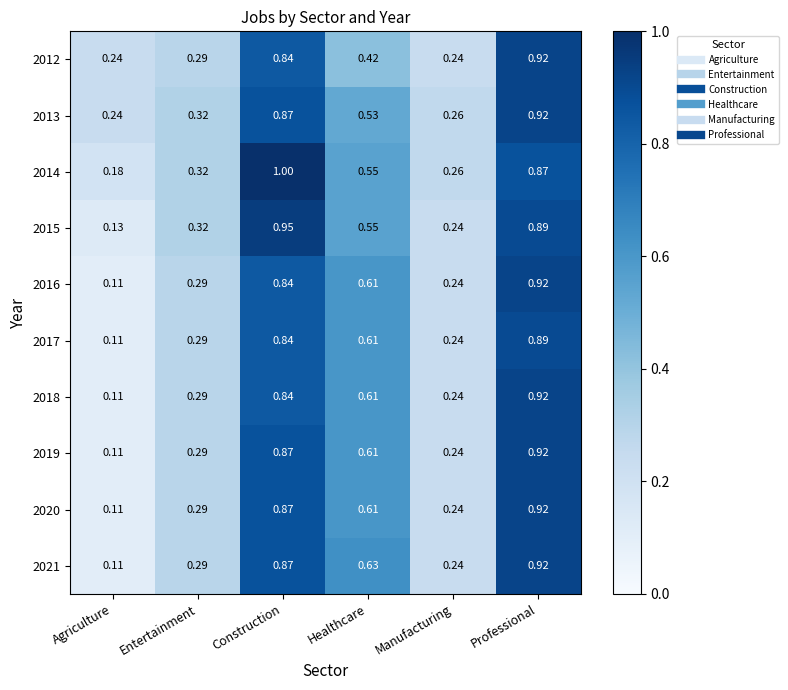

Where is 2015 nearest to the value 0?

Agriculture